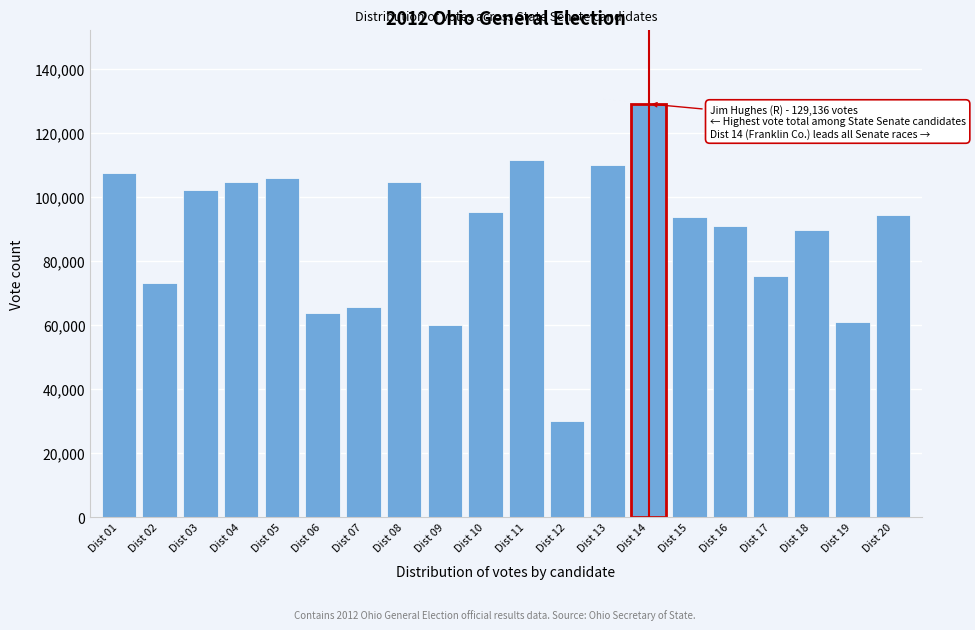

What is the sum of the values at Dist 13 and Dist 15?

203944